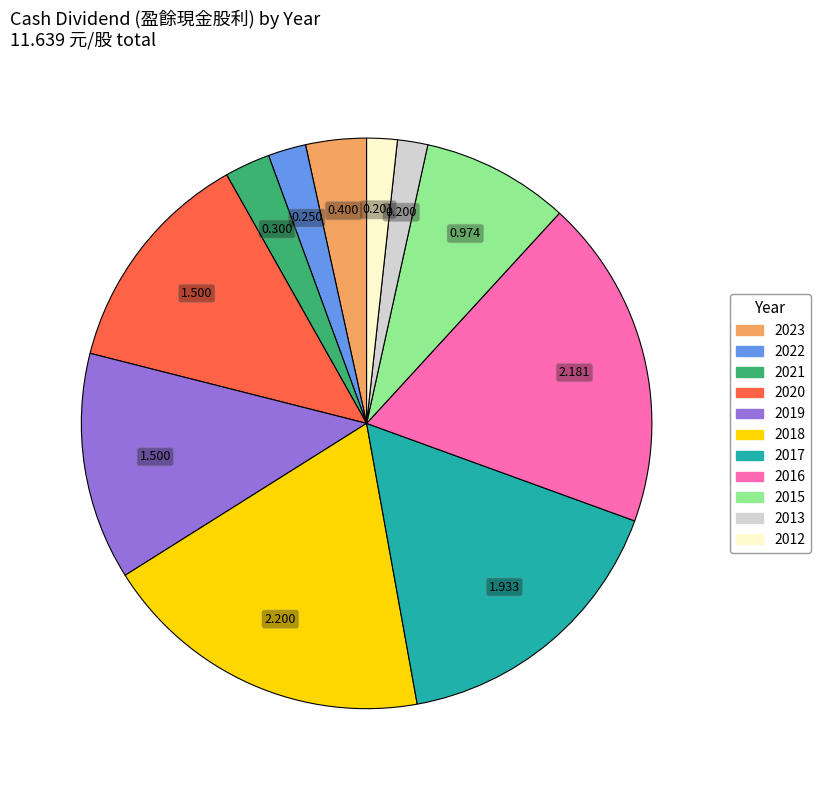

What is the ratio of the value at 2019 to the value at 2020?

1.0